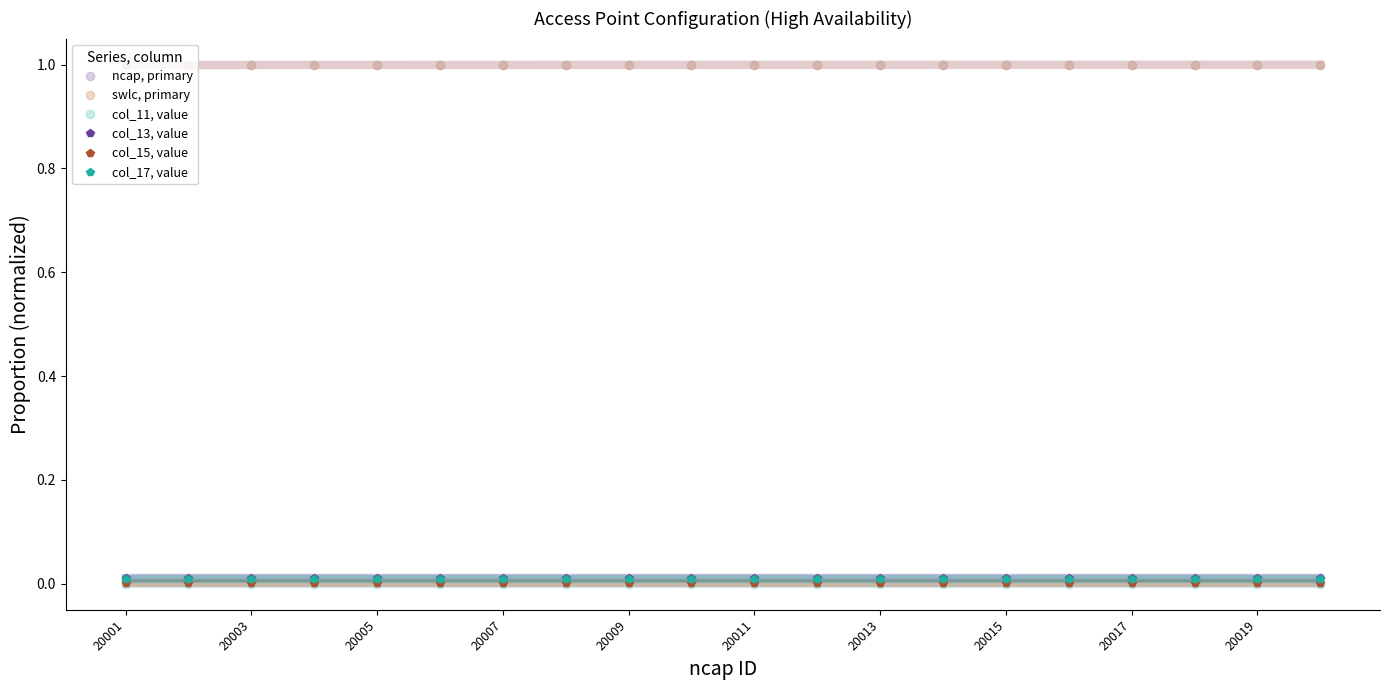

True or false: ncap, primary and col_15, value intersect in this chart.

False